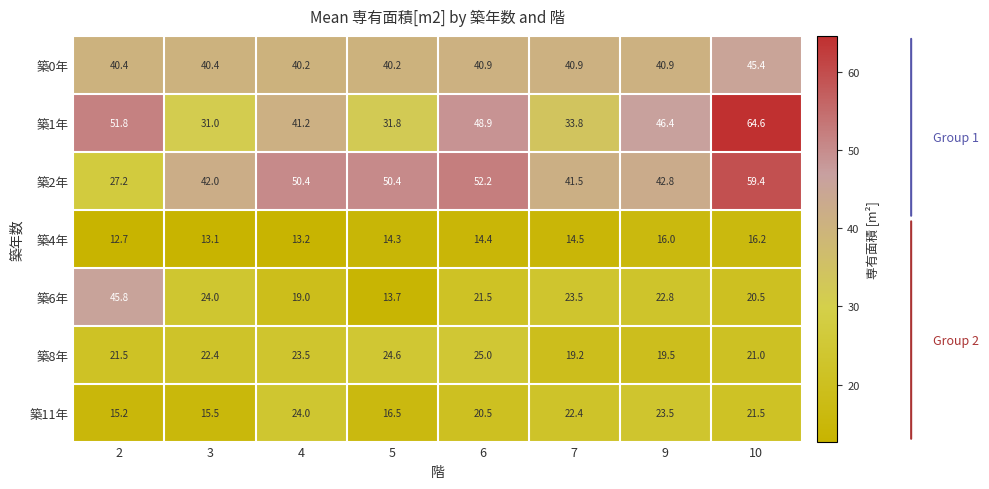

What is the difference between the highest and lowest values at 7?

27.0